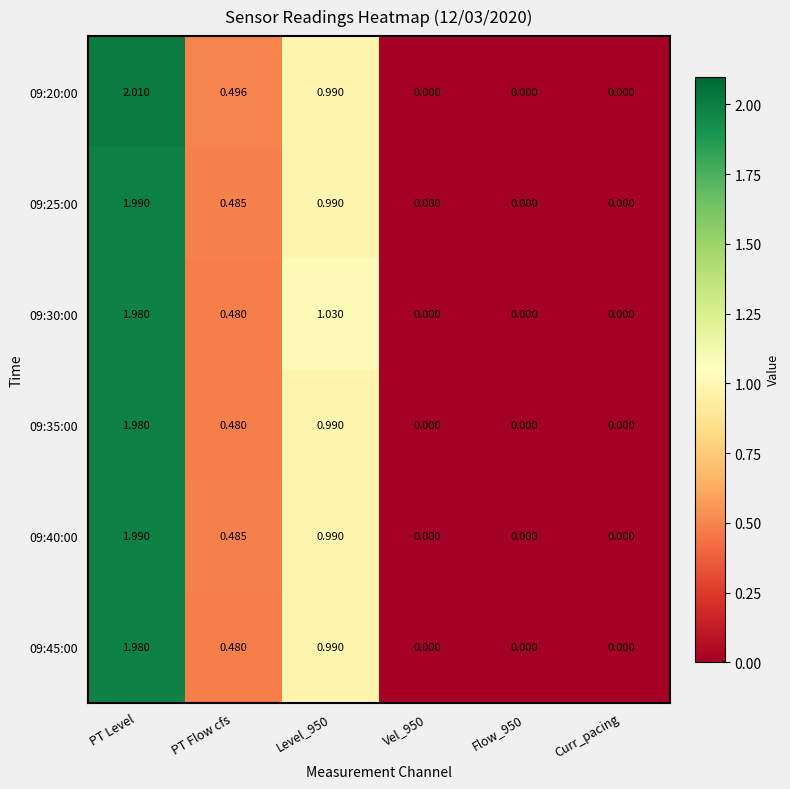

Is the value of 09:30:00 at Level_950 greater than the value of 09:40:00 at Level_950?

Yes